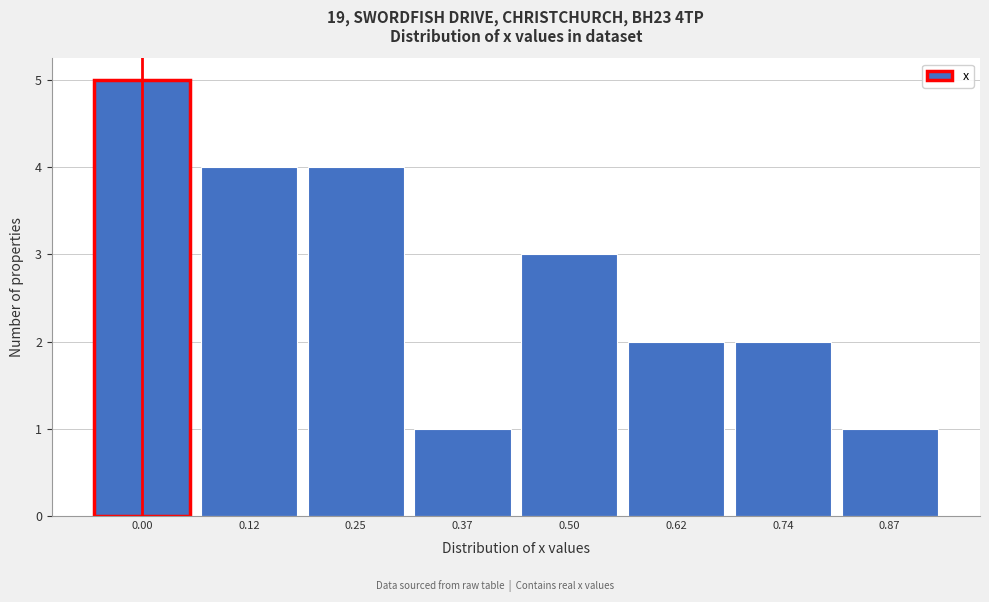

Reading left to right, what are all the values shown in this chart?

0.00=5	0.12=4	0.25=4	0.37=1	0.50=3	0.62=2	0.74=2	0.87=1